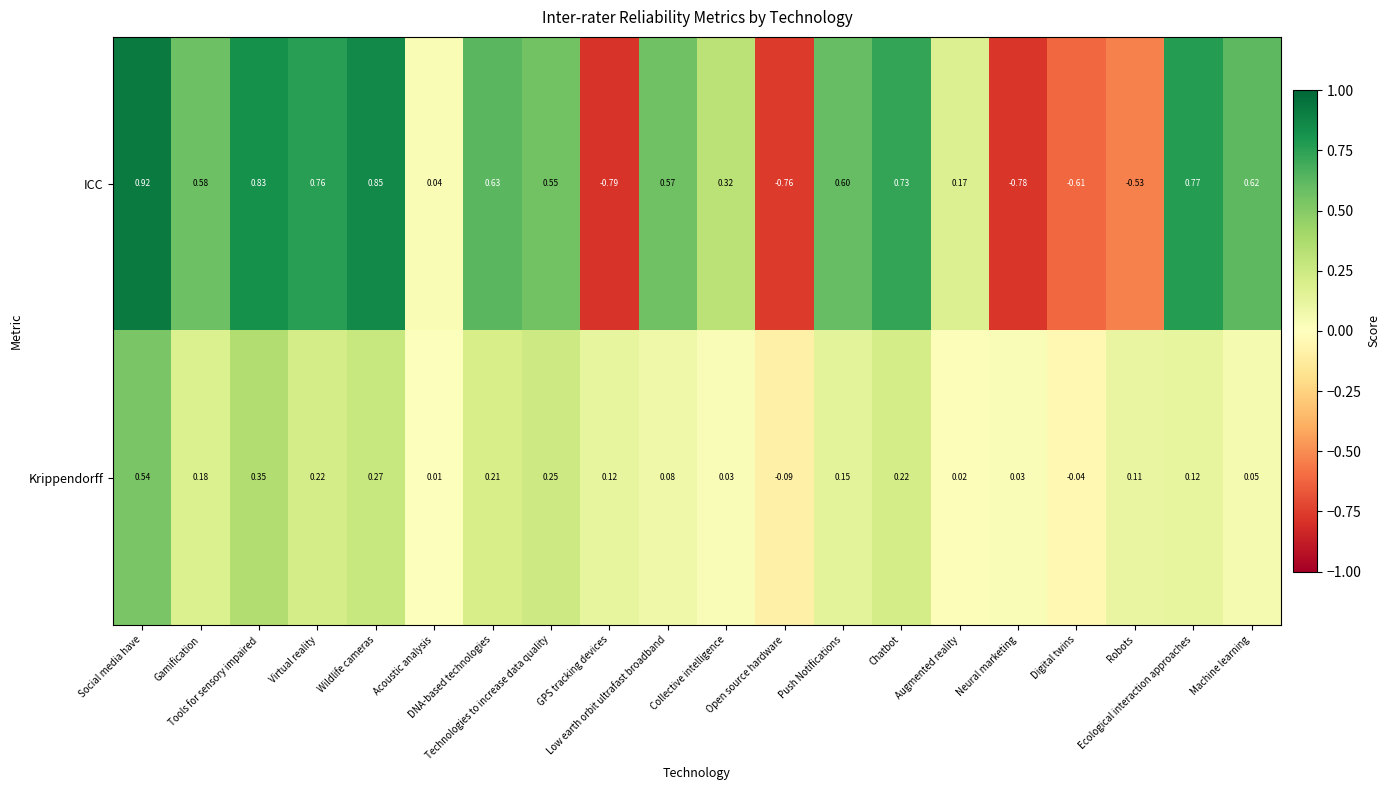

How many data points does each series have?

20